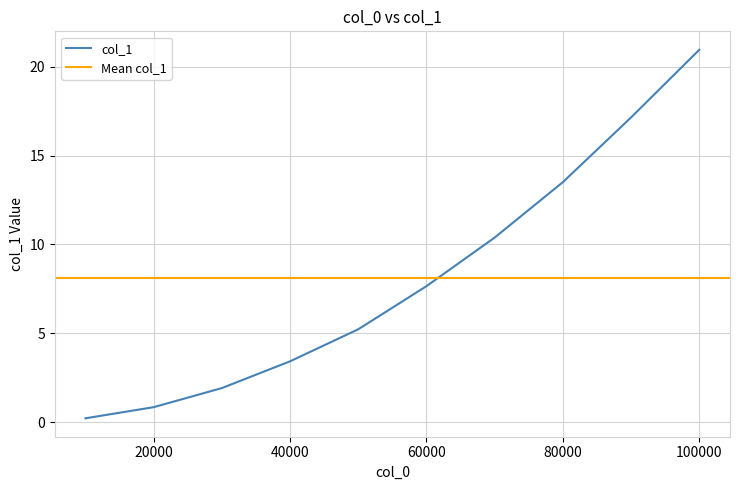

How many values are below 7?

5